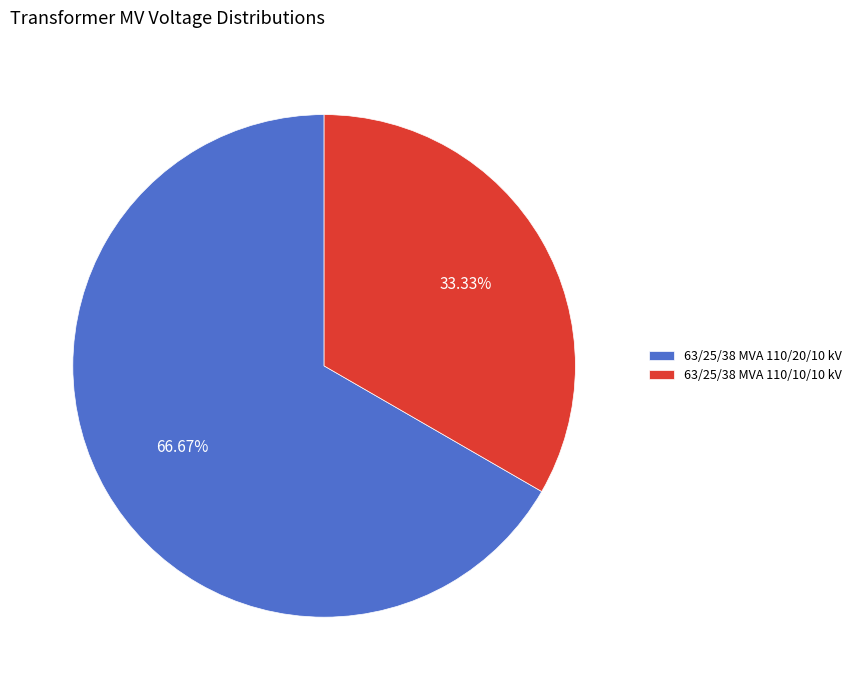

True or false: 63/25/38 MVA 110/20/10 kV accounts for 55% of the total.

False